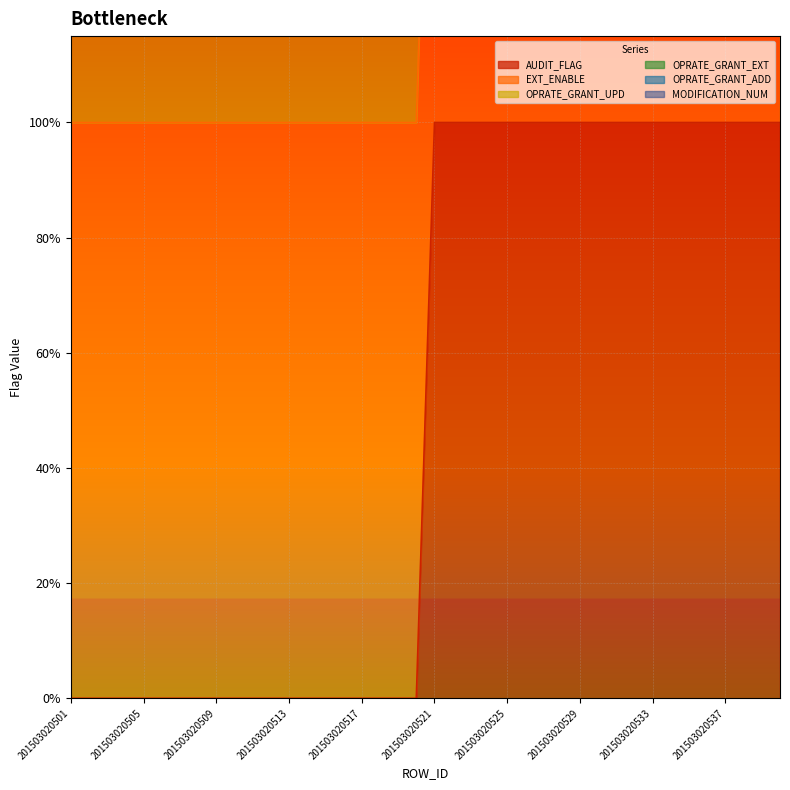

Is it true that OPRATE_GRANT_EXT equals 5 at 201503020512?

False